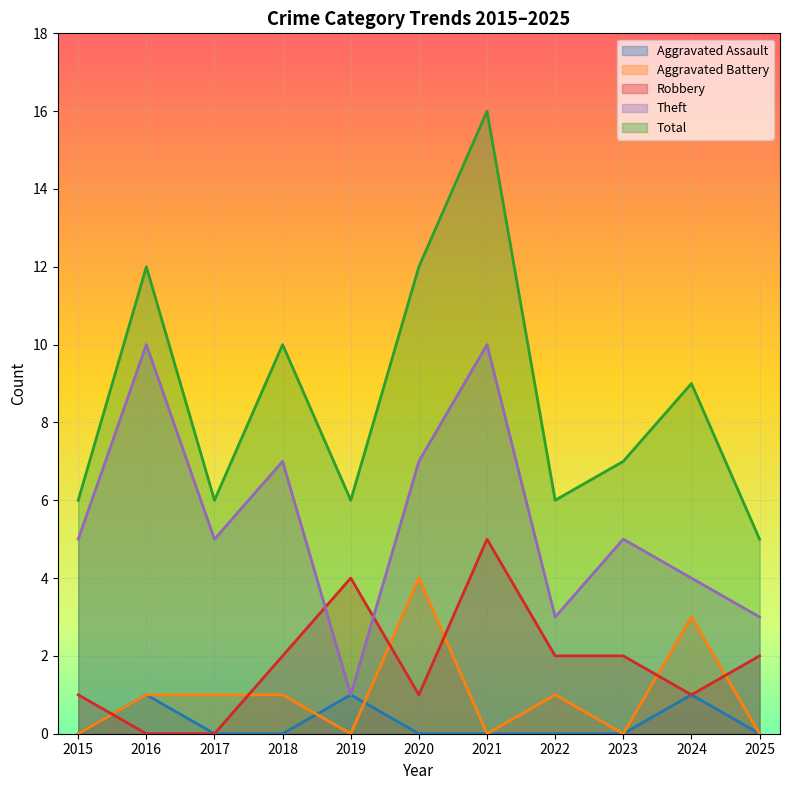

Count the Theft values in the range 3 to 7.

8